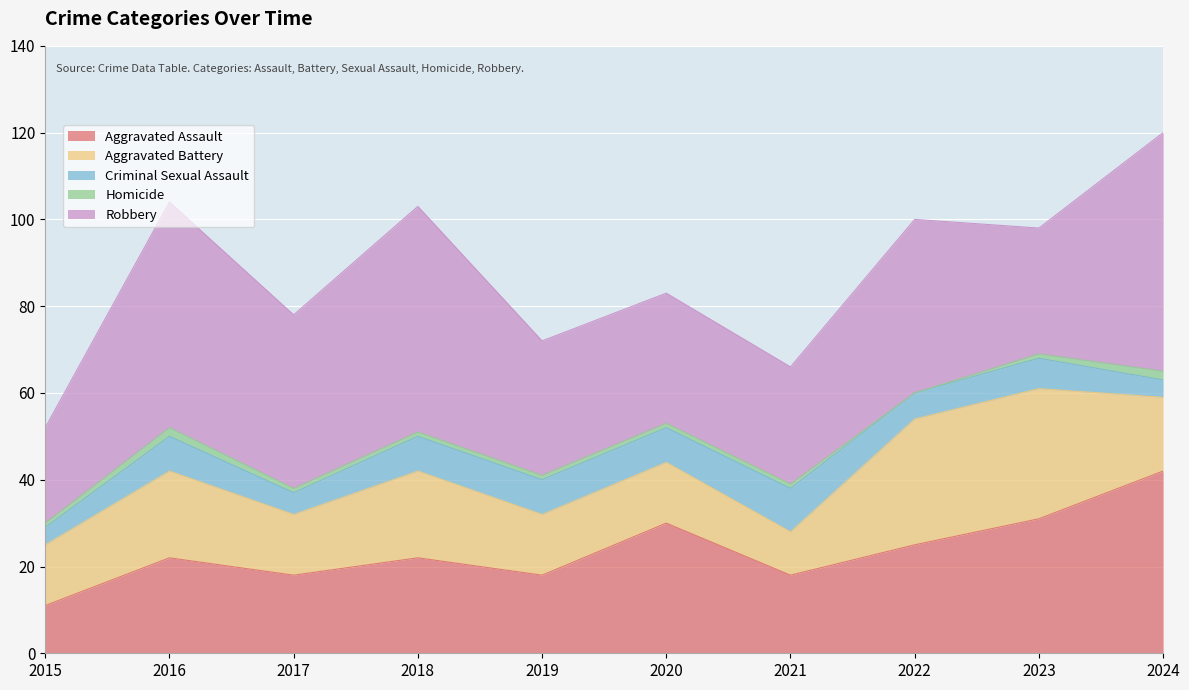

What is the value of the Aggravated Battery point at the 1st from the left?

14